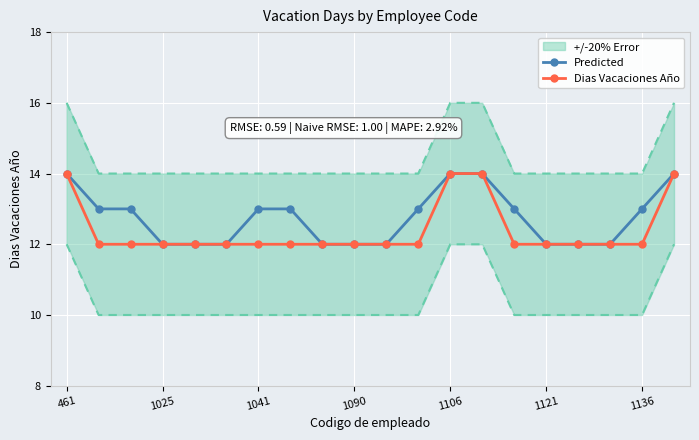

What is the maximum value for Dias Vacaciones Año?

14